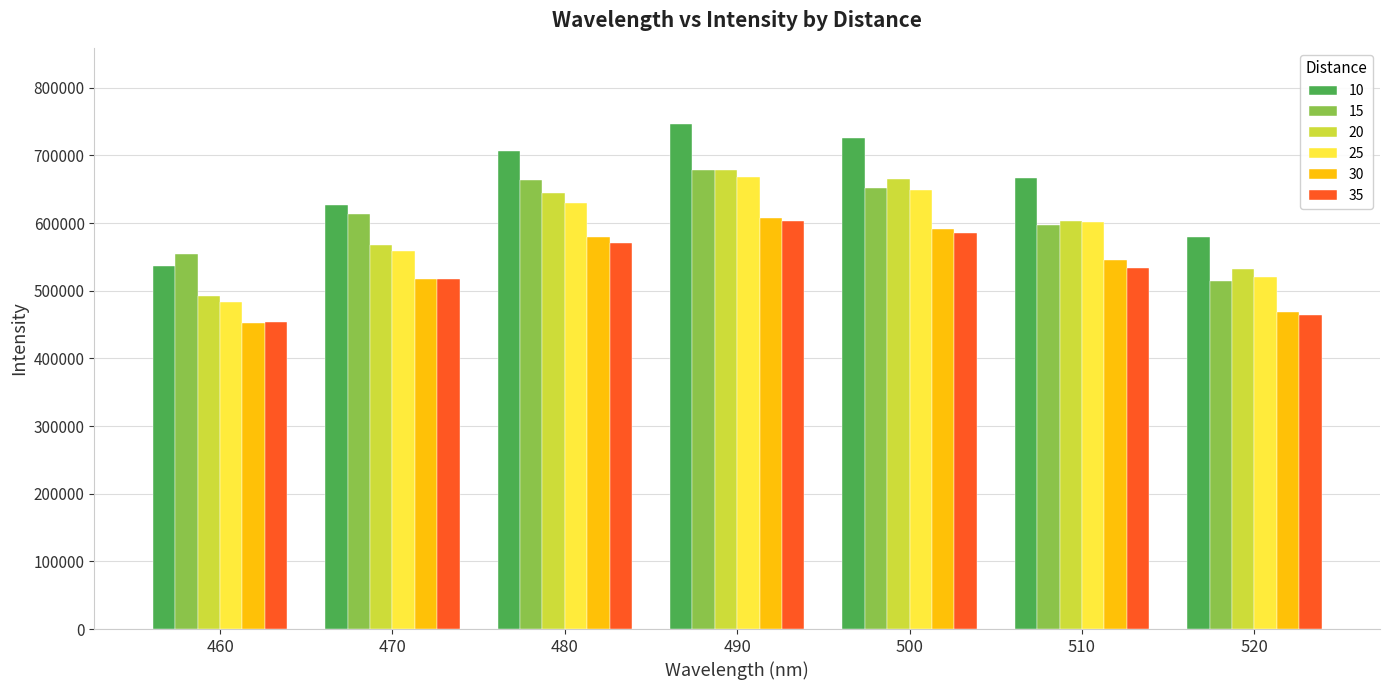

What is the value of the 35 bar at the 6th from the left?

534000